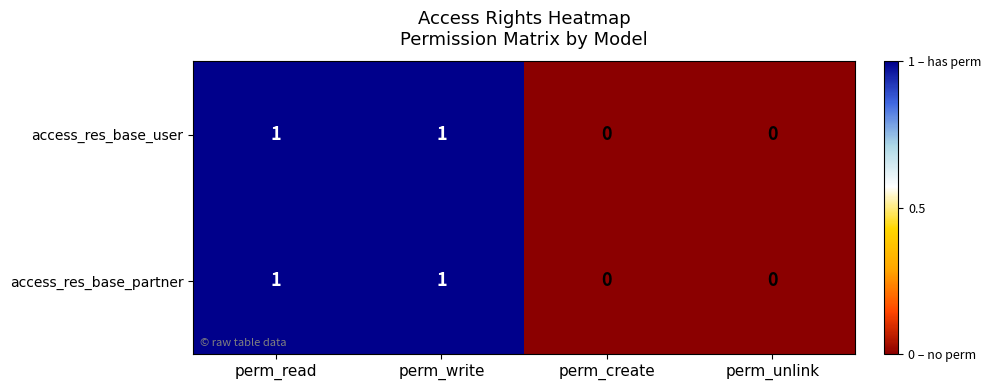

Is the value of access_res_base_partner at perm_create greater than the value of access_res_base_user at perm_read?

No